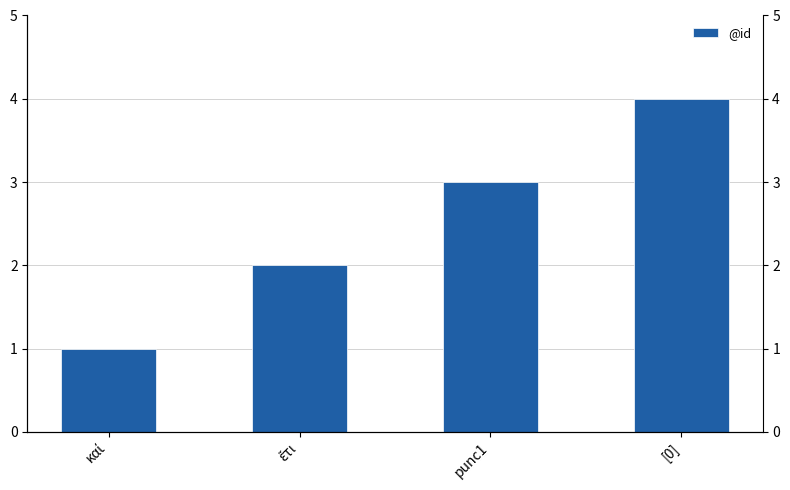

At which label is the value closest to 2?

ἔτι